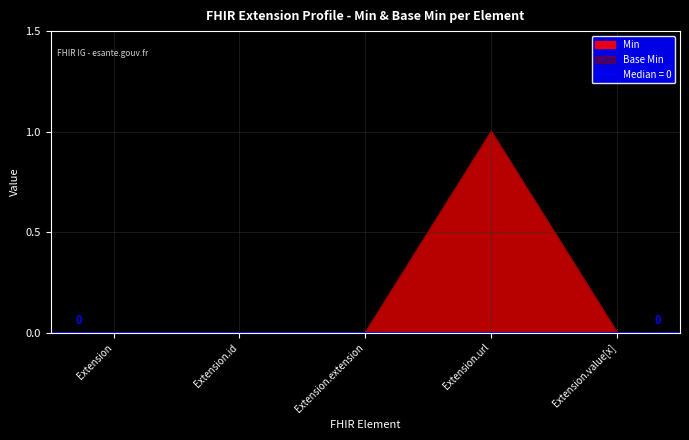

Rank the categories by Base Min value from lowest to highest.

Extension, Extension.id, Extension.extension, Extension.value[x], Extension.url